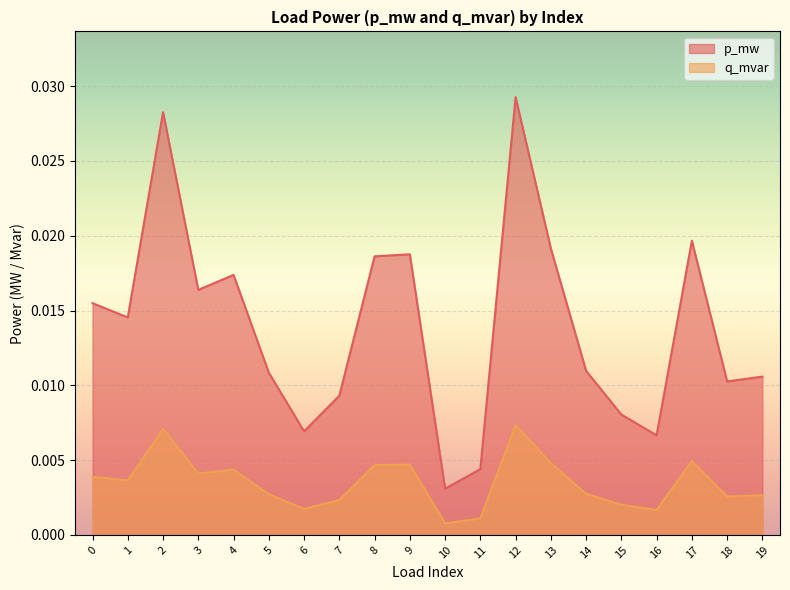

True or false: q_mvar and p_mw intersect in this chart.

False